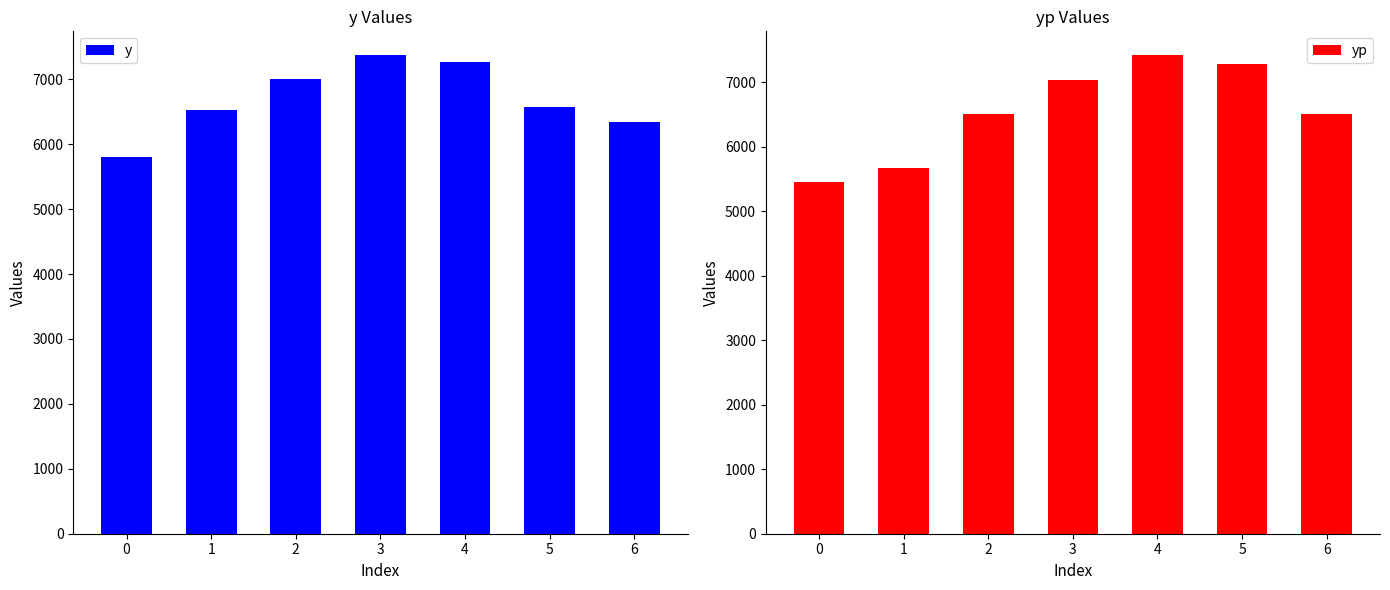

At which category is the sum across all series the highest?

4